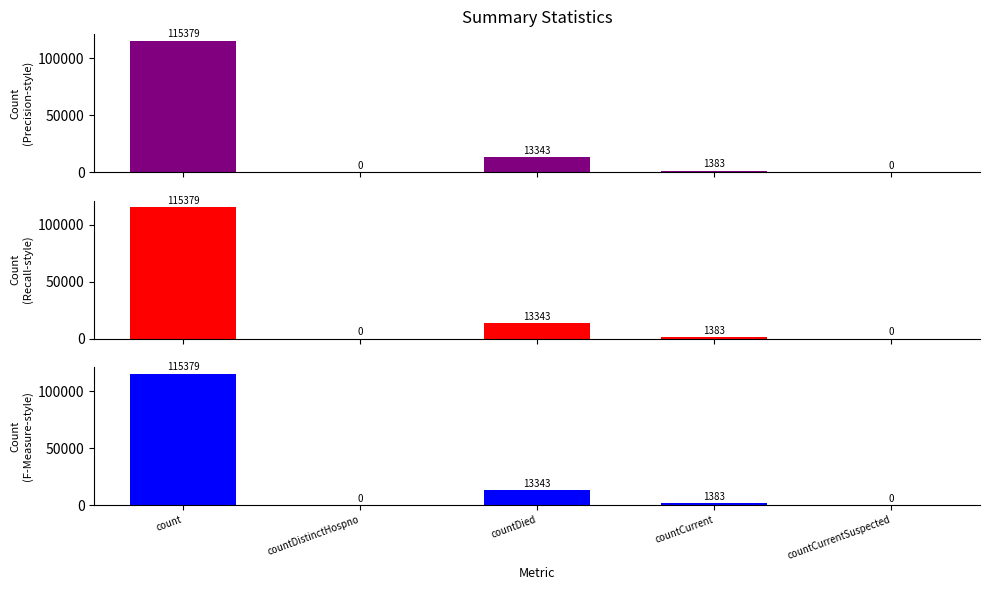

What is the greatest value displayed?

115379